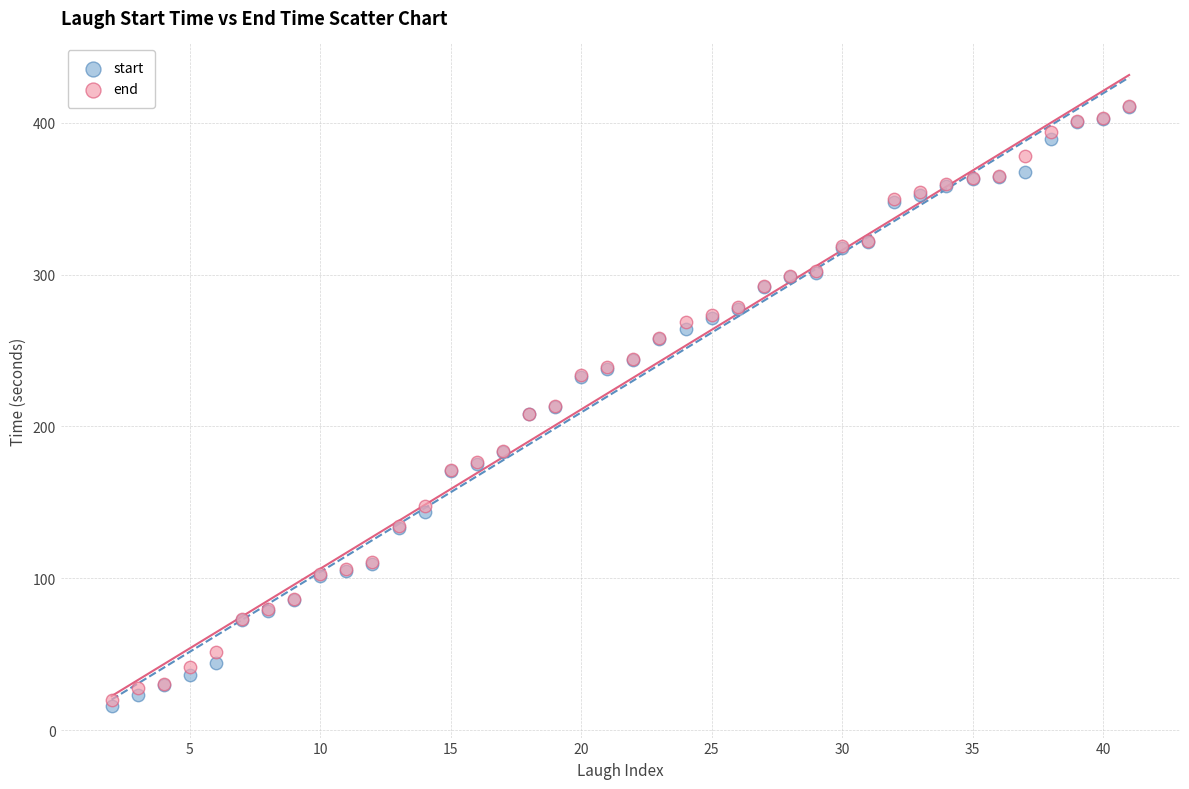

What are all the series names shown in the legend?

start, end